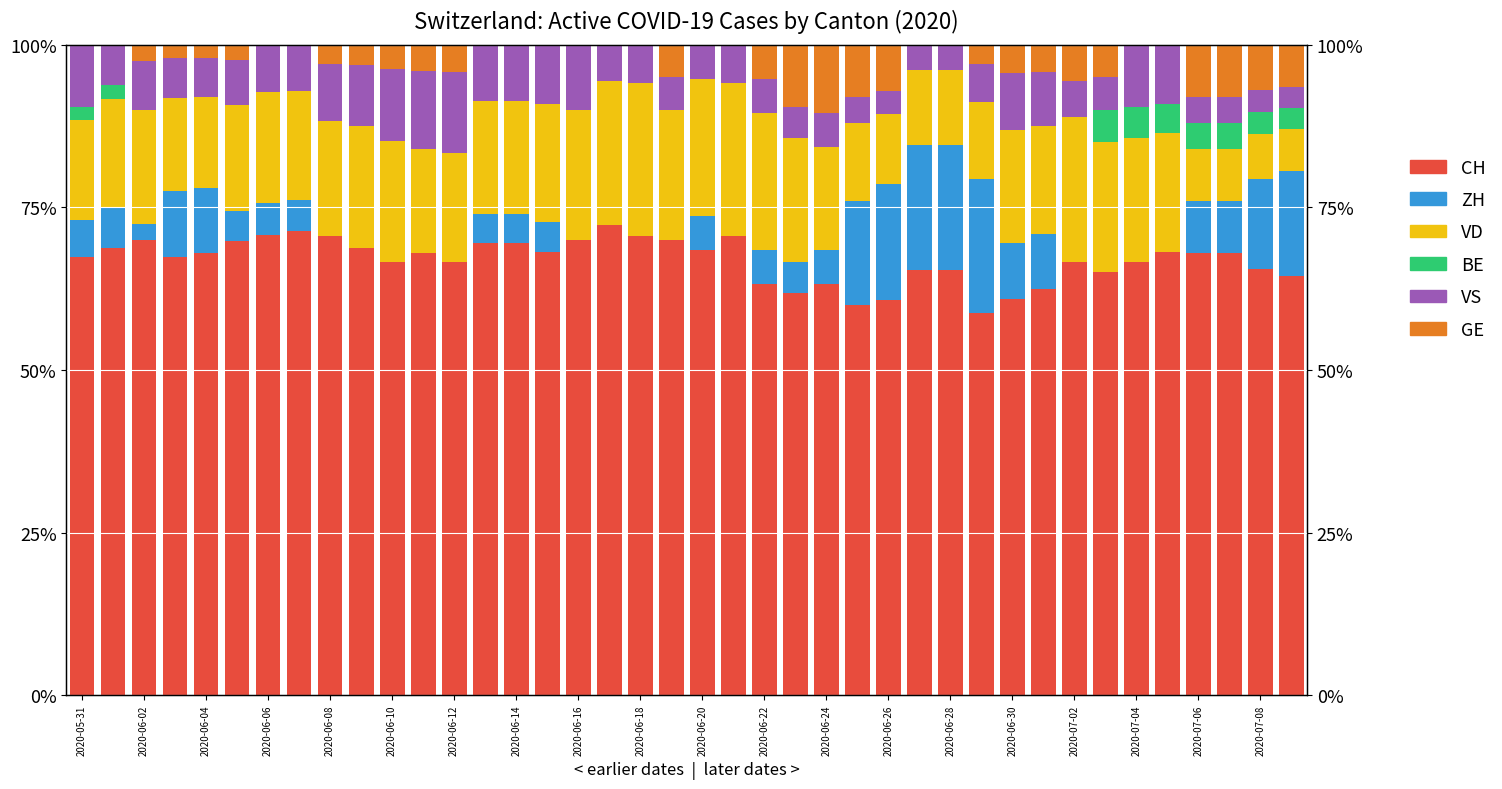

Between 31 and 38, which is larger?

38